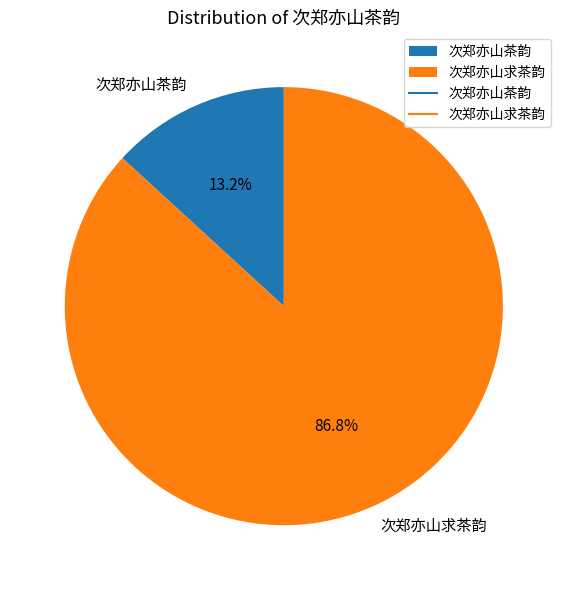

True or false: 次郑亦山茶韵 accounts for 13% of the total.

True